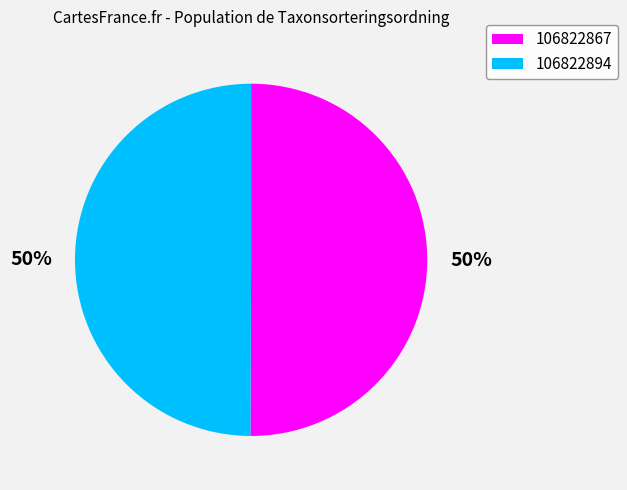

What is the ratio of the value at 106822894 to the value at 106822867?

1.0